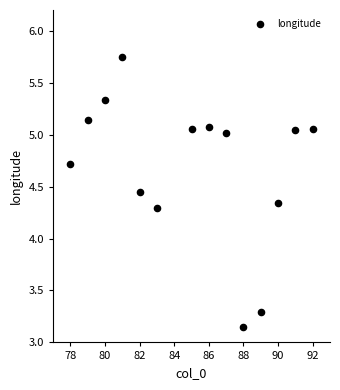

What is the range of Y values (max minus min)?

2.6